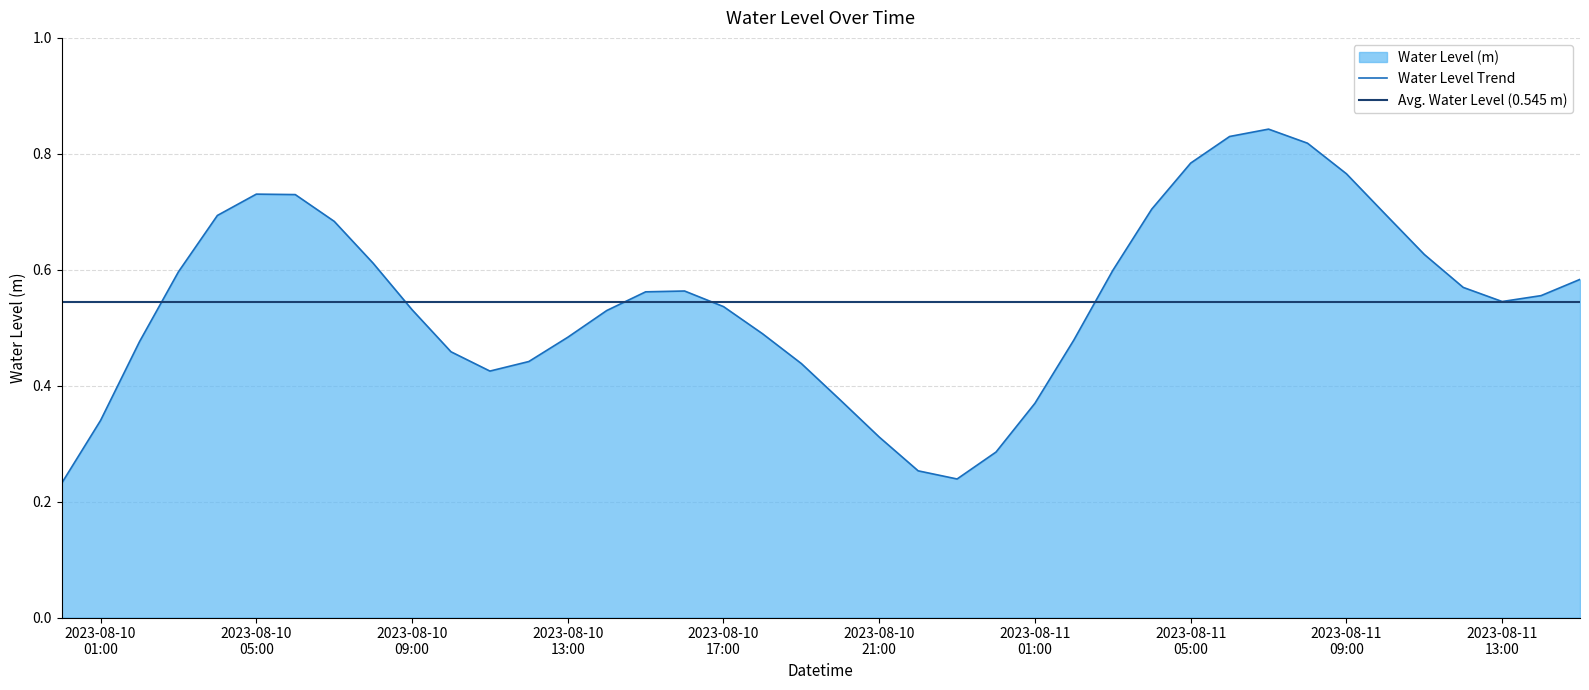

What position from the right is 2023-08-10 10:00:00?

30